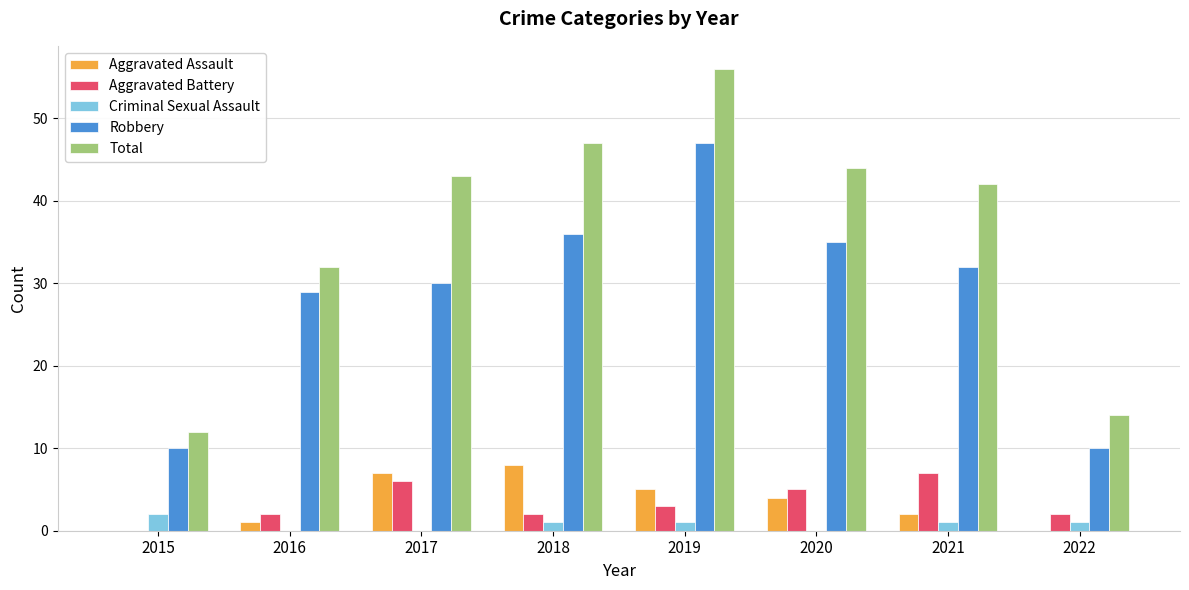

What is the maximum value shown in the chart?

56